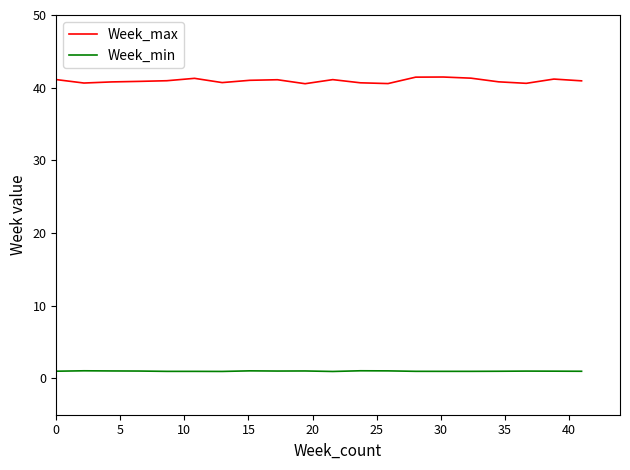

What are all the series names shown in the legend?

Week_max, Week_min